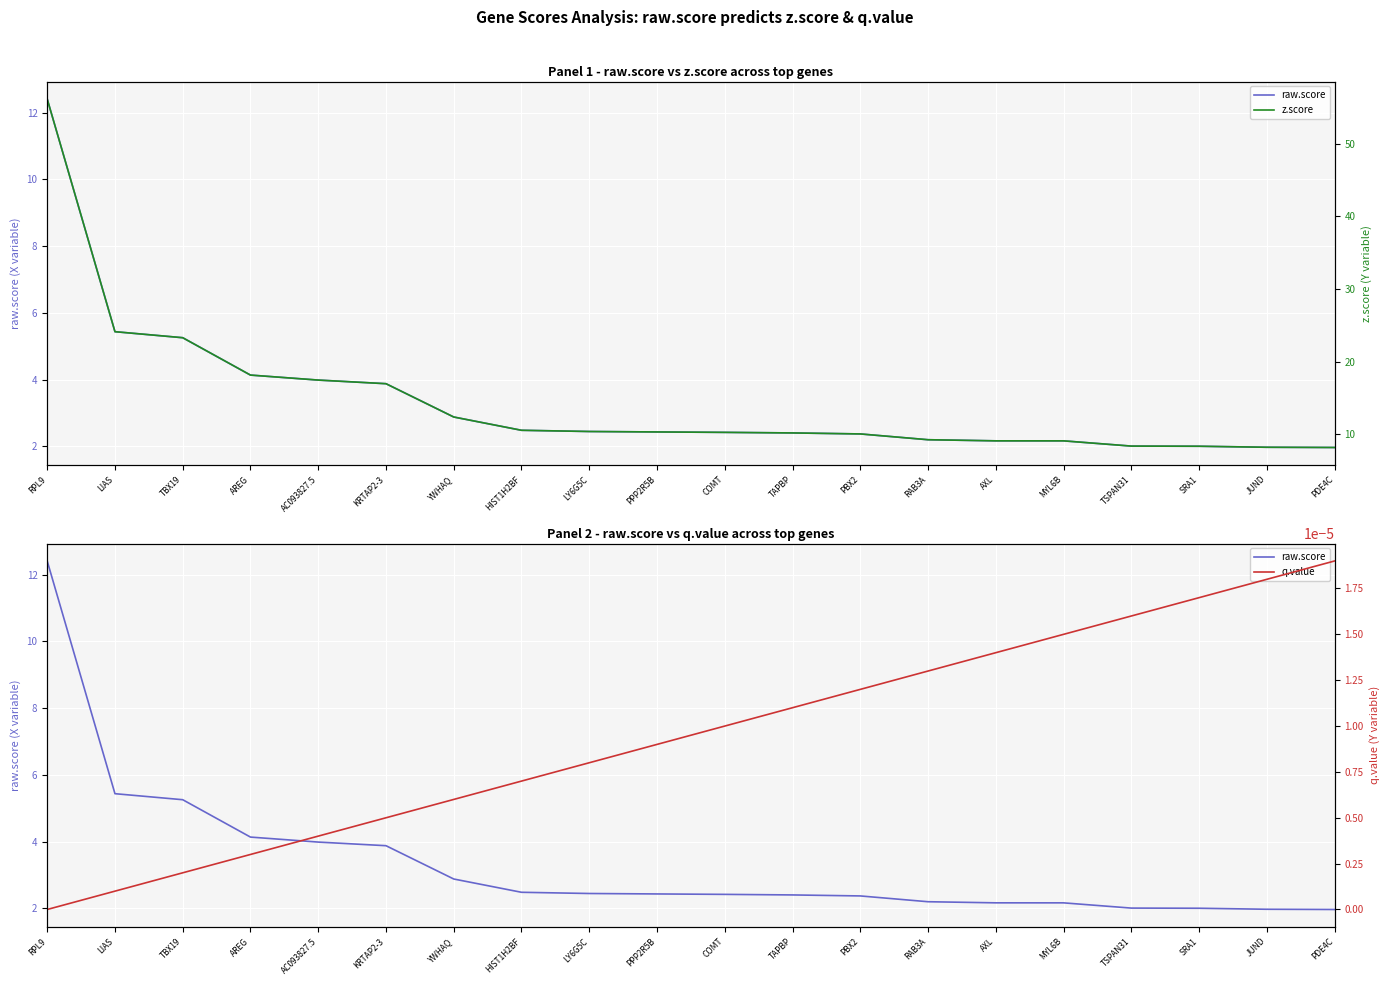

What is the lowest value of the z.score series?

8.2